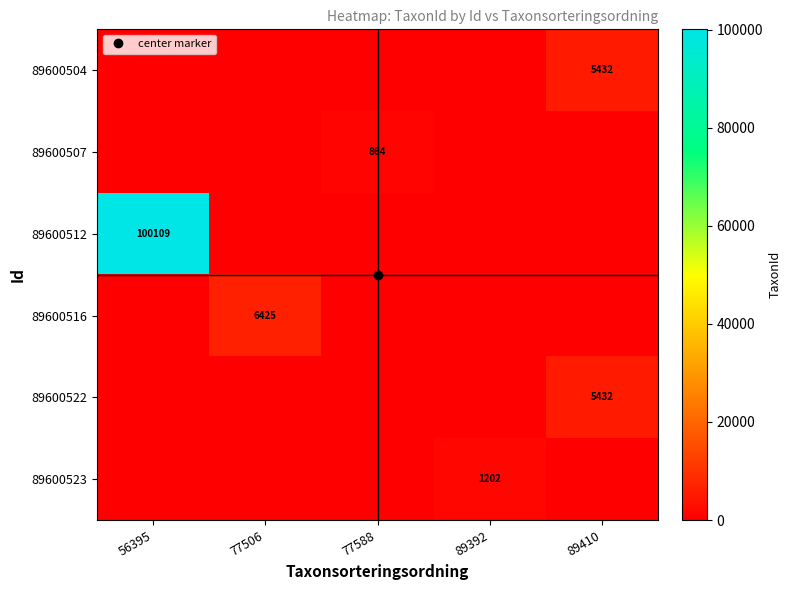

The value of 89600516 at 89392 is 0. True or false?

True